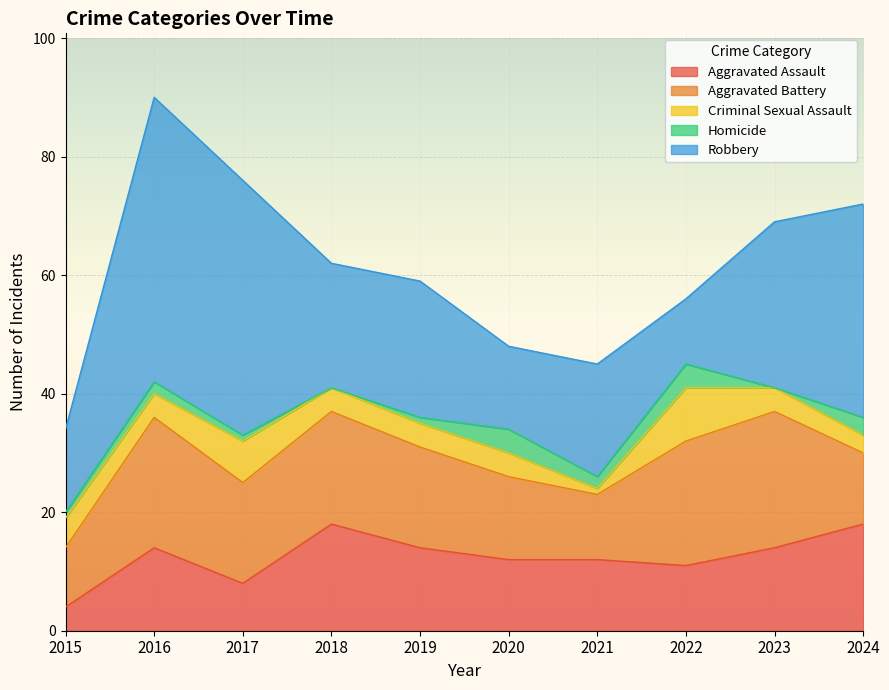

At which label is Robbery closest to 29?

2023